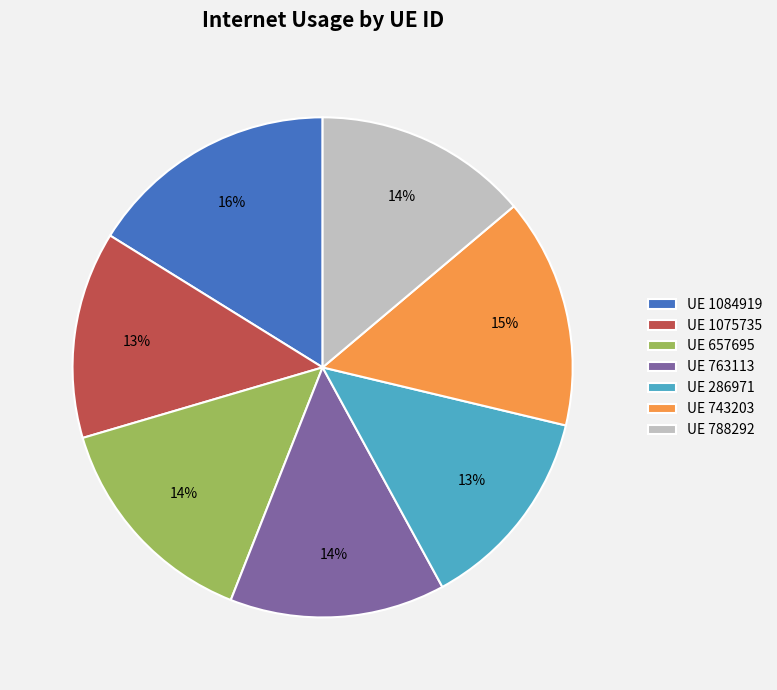

How many slices are in this pie chart?

7